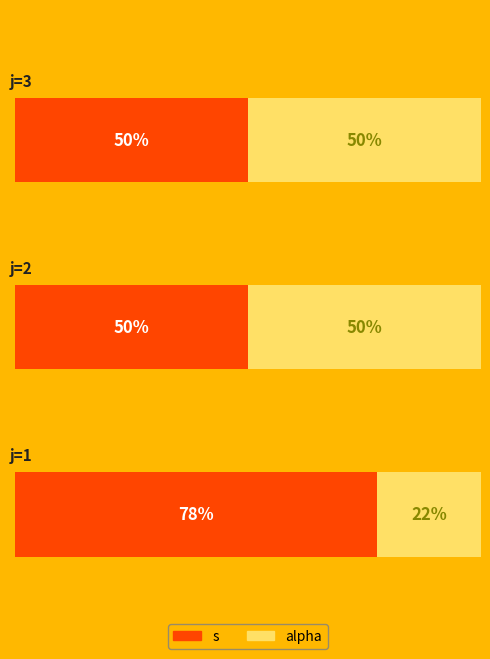

List the series in order of their overall mean, lowest first.

alpha, s